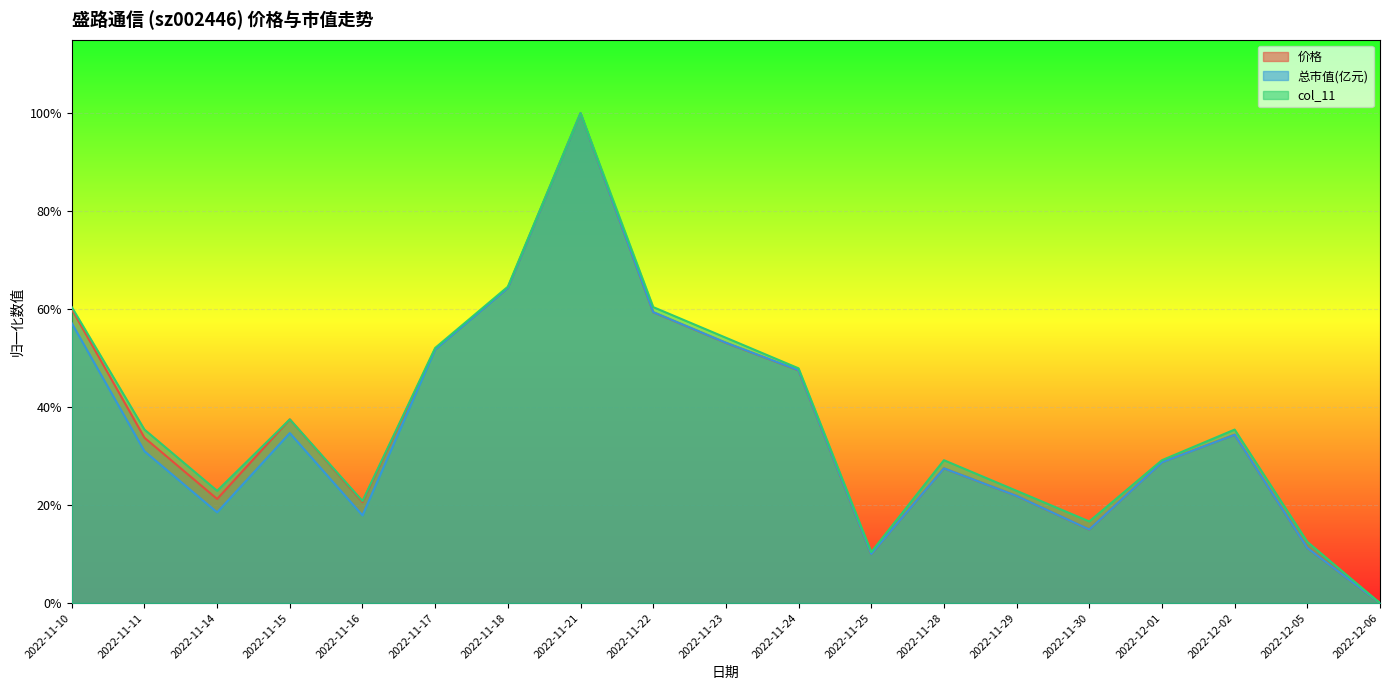

True or false: col_11 has a value of 0.3 at 2022-11-18.

False